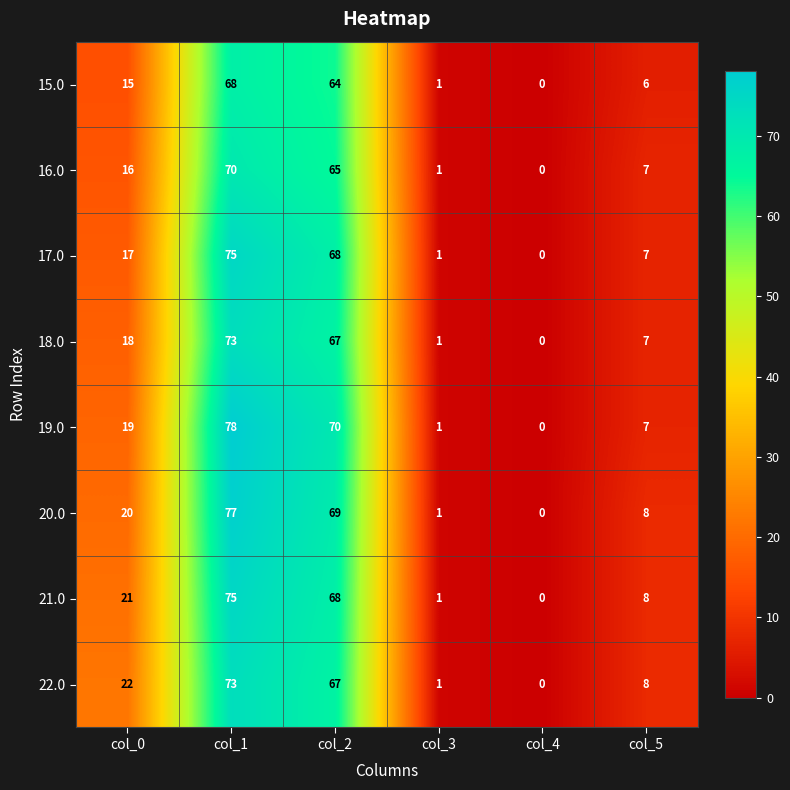

The value of 19.0 at col_3 is 1. True or false?

True